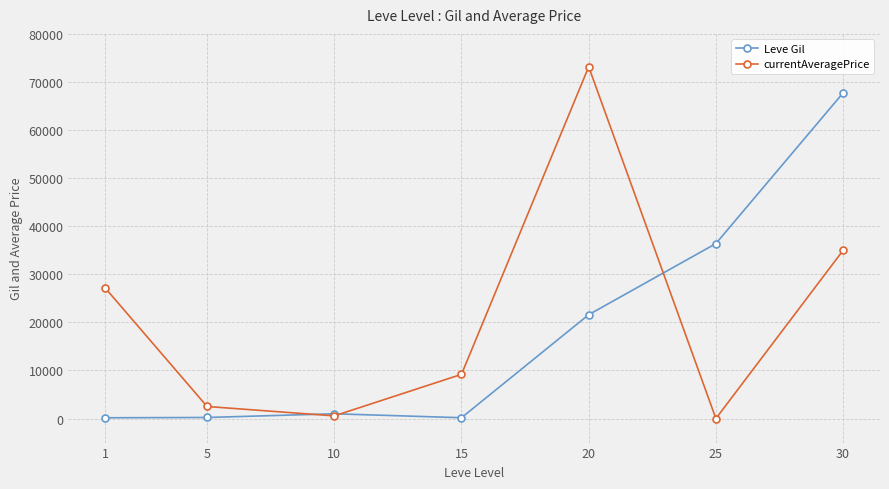

What is the maximum value for Leve Gil?

67730.0